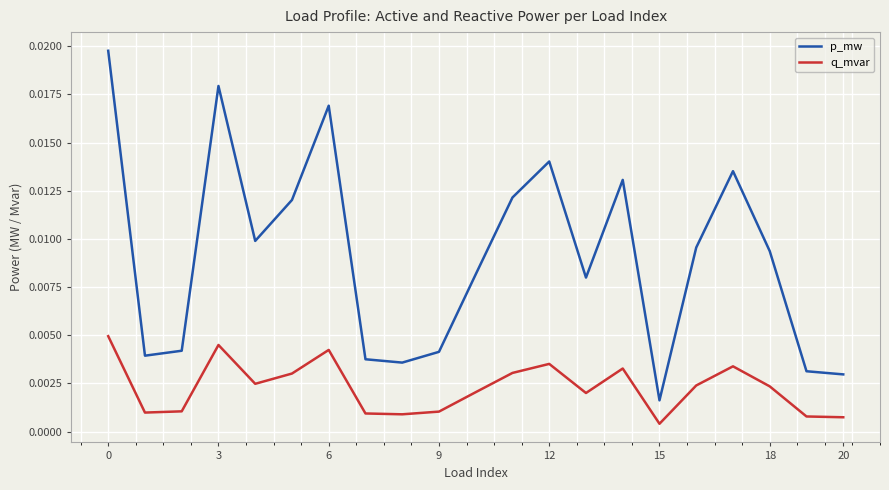

What are all the series names shown in the legend?

p_mw, q_mvar